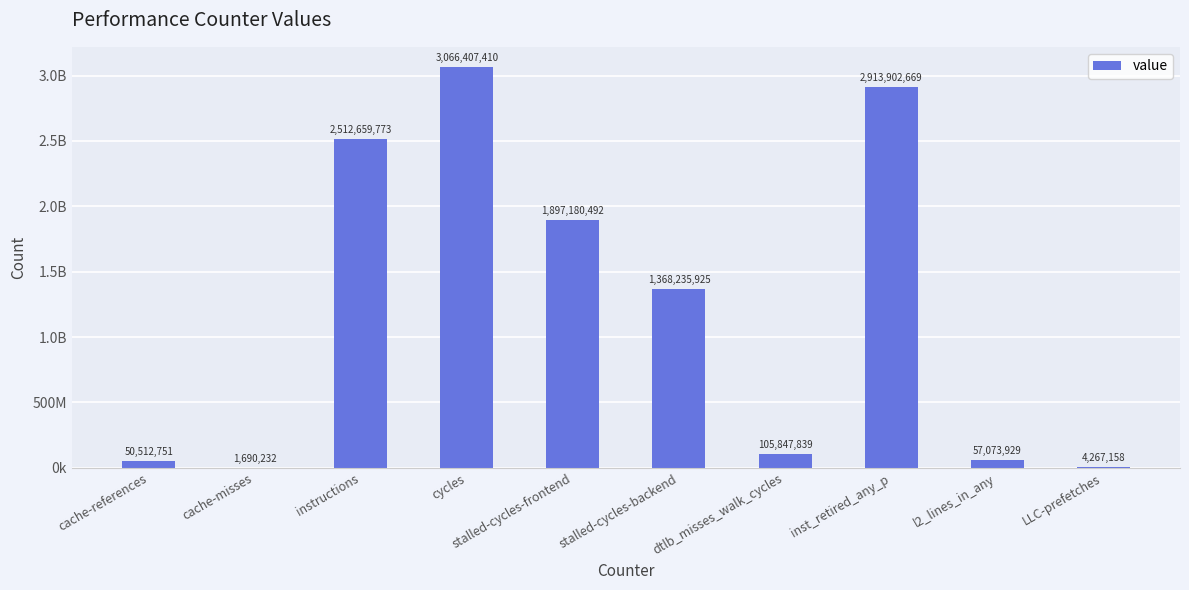

What is the greatest value displayed?

3066407410